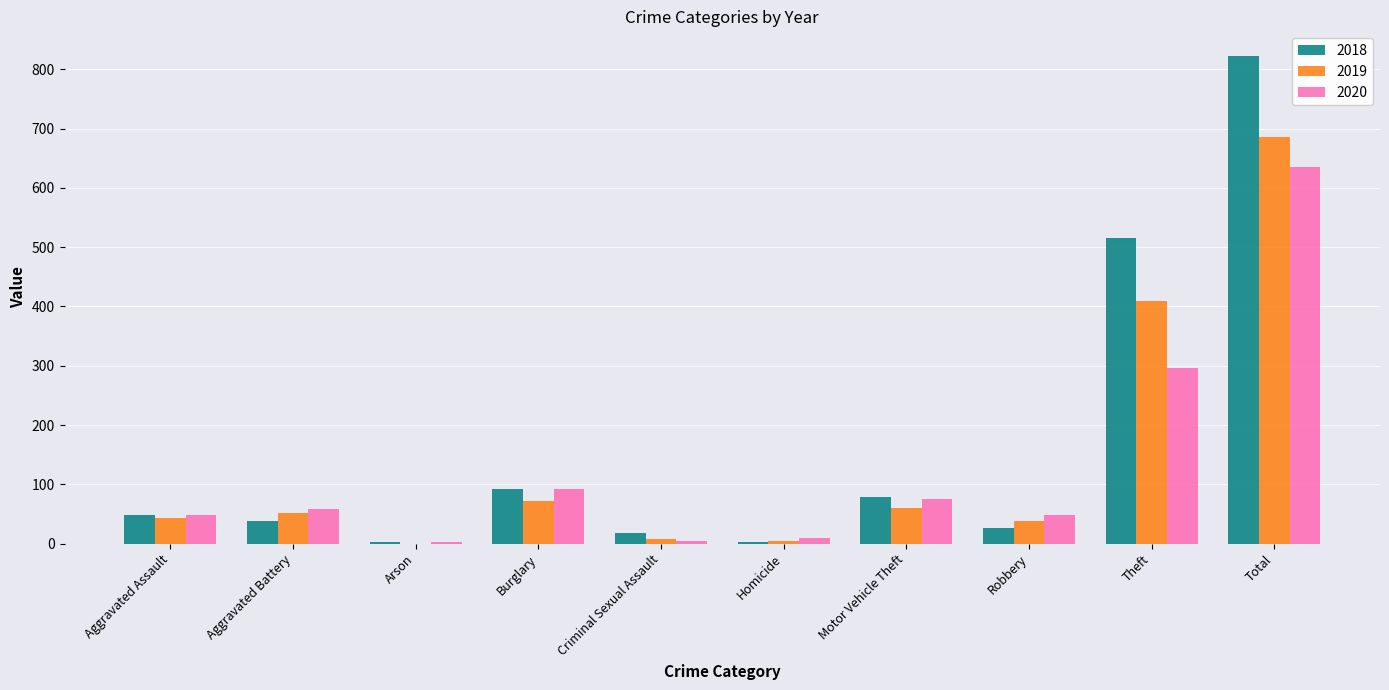

What is the maximum value shown in the chart?

823